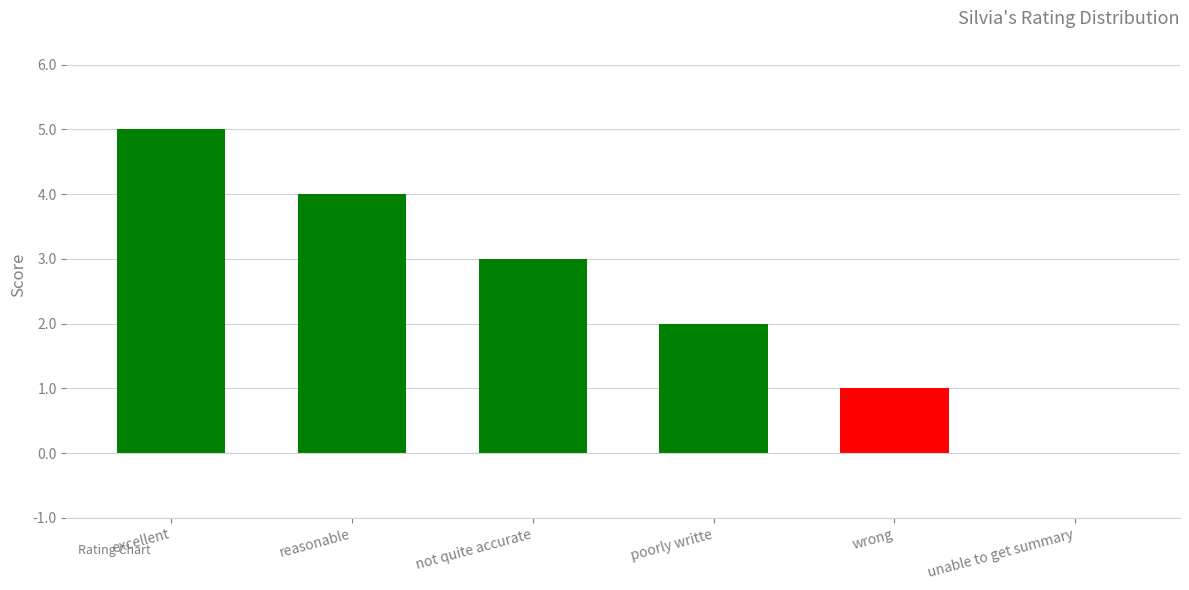

How many distinct data groups are displayed?

1